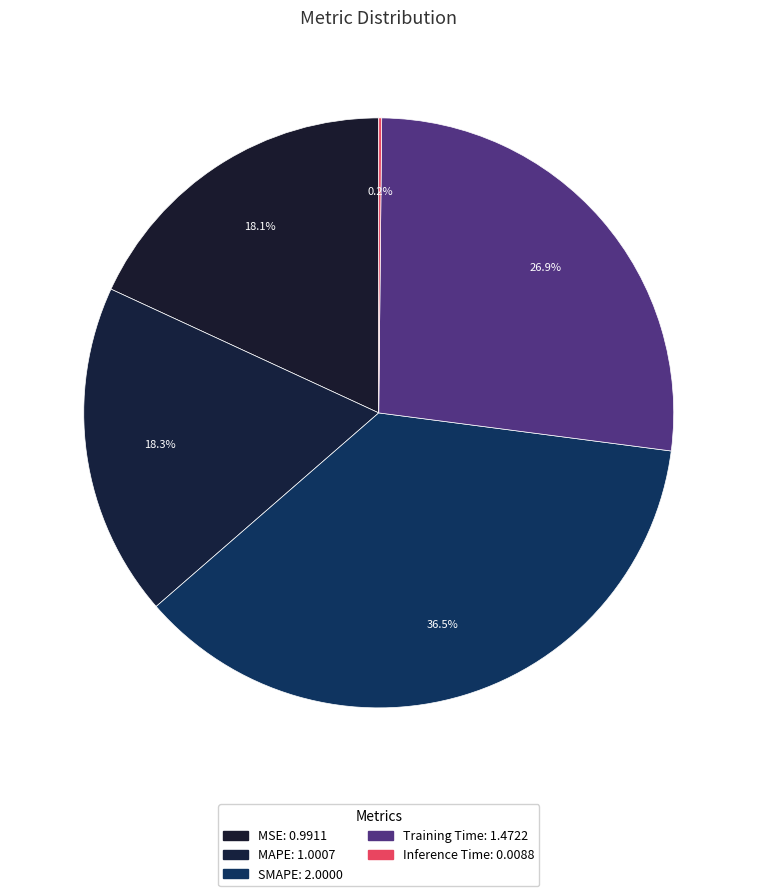

Count the number of slices in the pie.

5